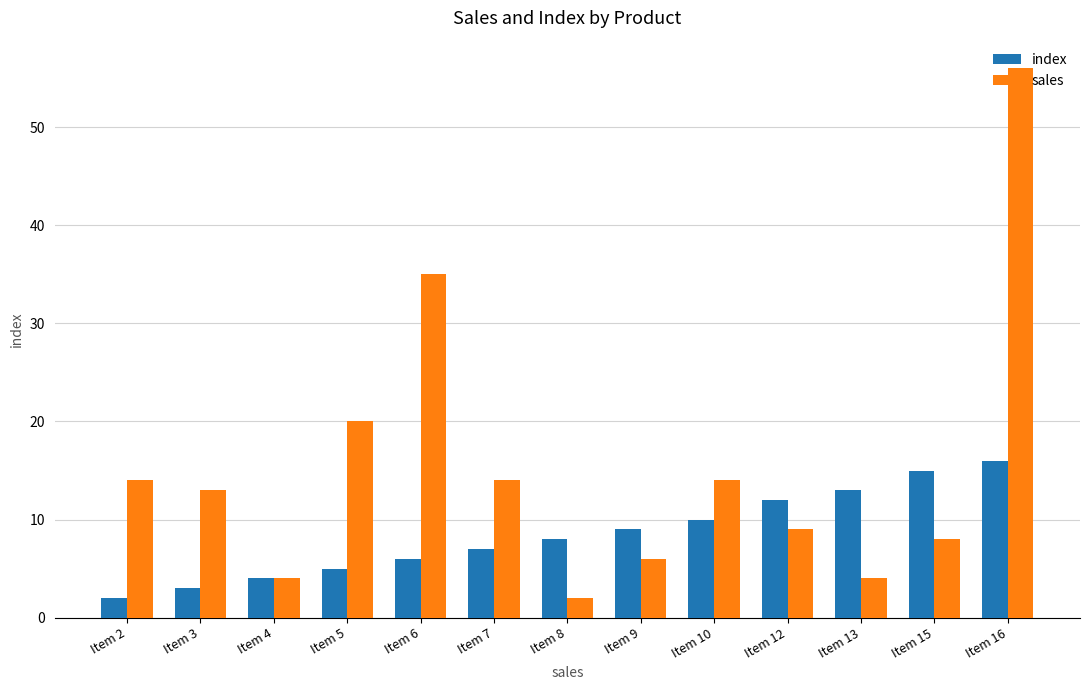

True or false: sales has a value of 14 at Item 2.

True